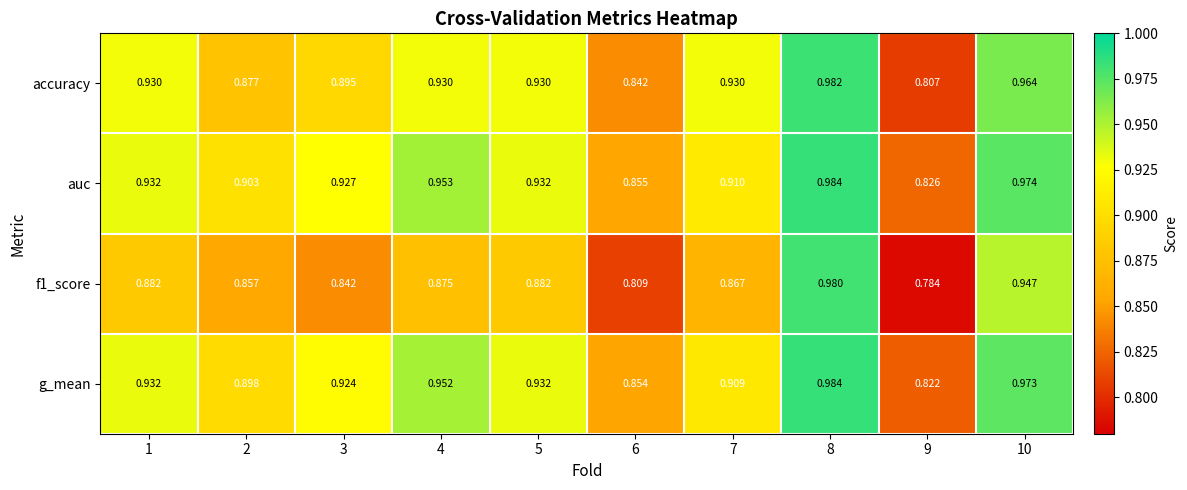

Which series changed the most between 6 and 7?

accuracy